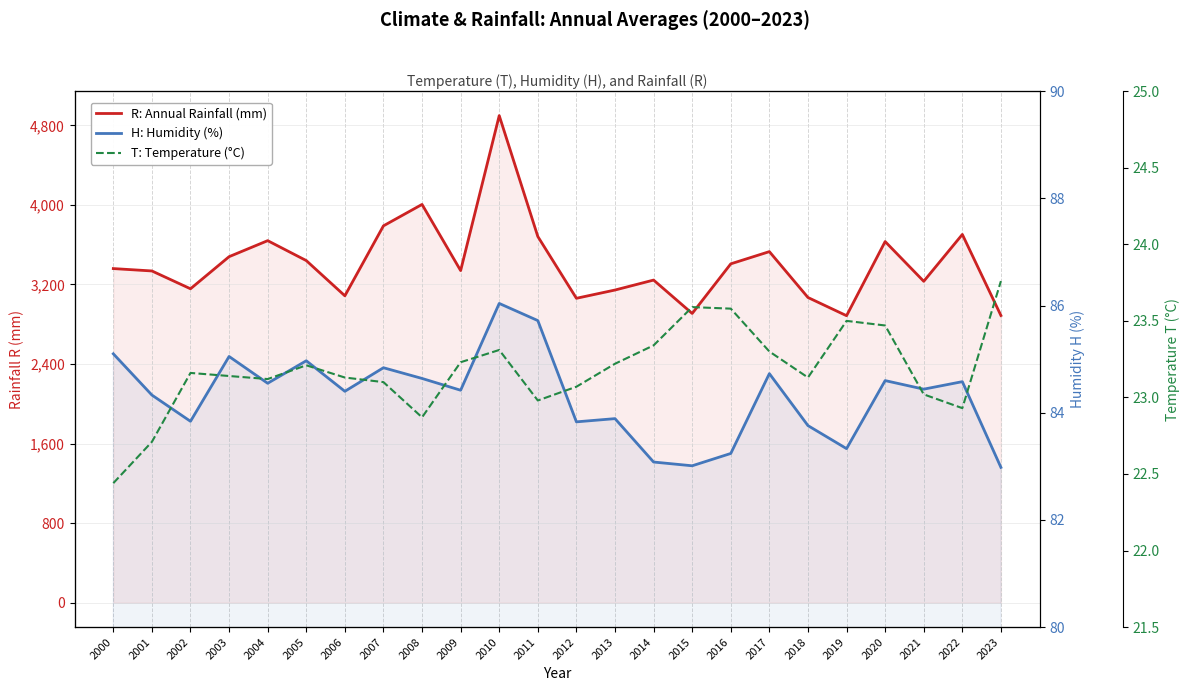

At which label does H: Humidity (%) first exceed 84?

2000